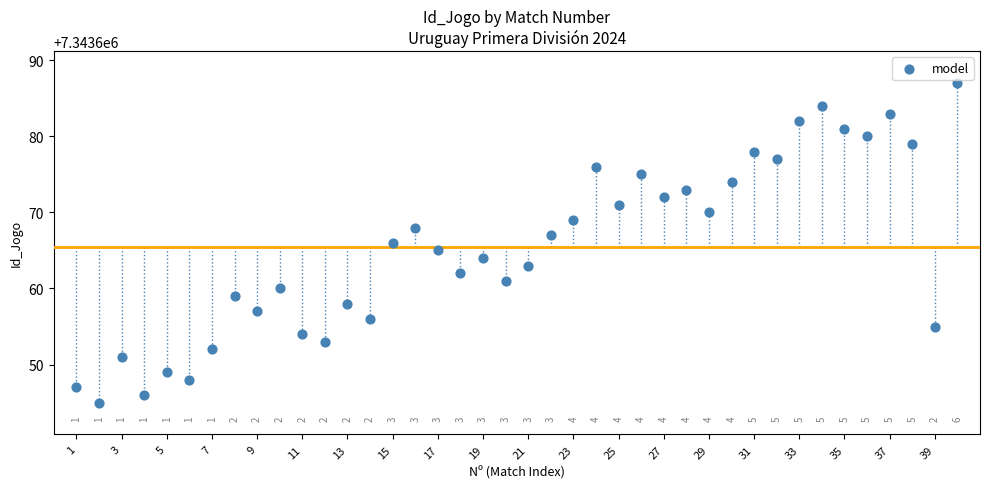

What is the range of Y values (max minus min)?

42